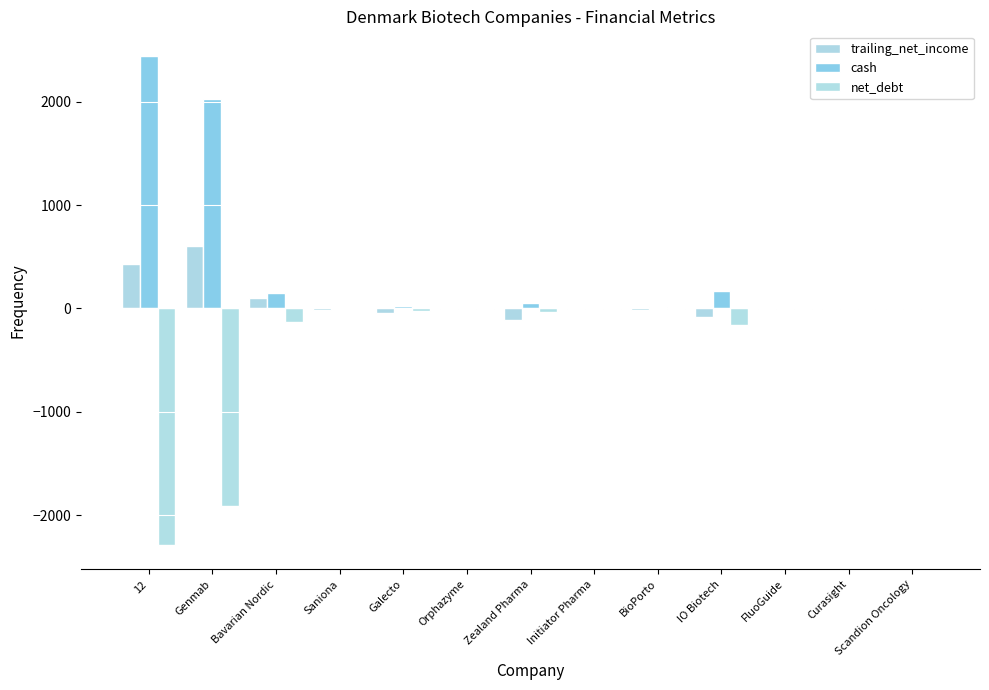

True or false: net_debt has a value of -1.2 at FluoGuide.

True